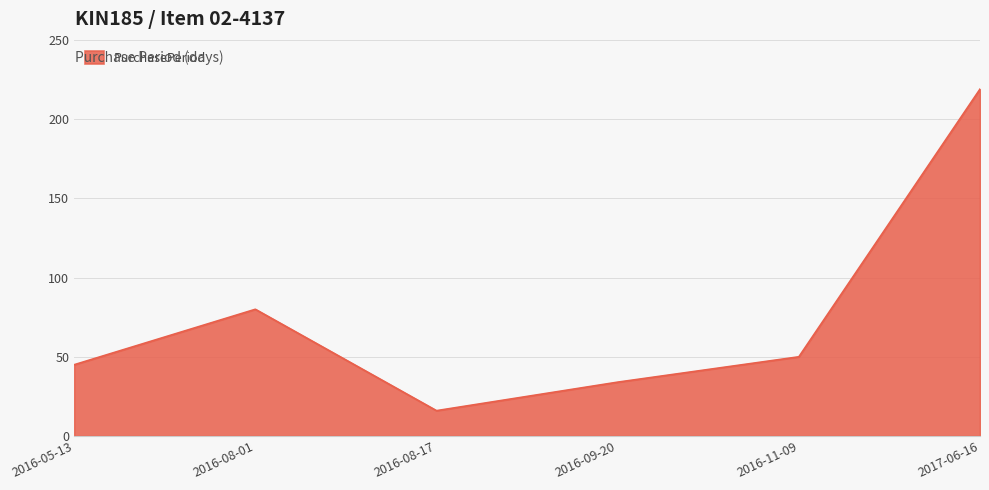

What is the change in value from 2016-08-17 to 2016-09-20?

+18